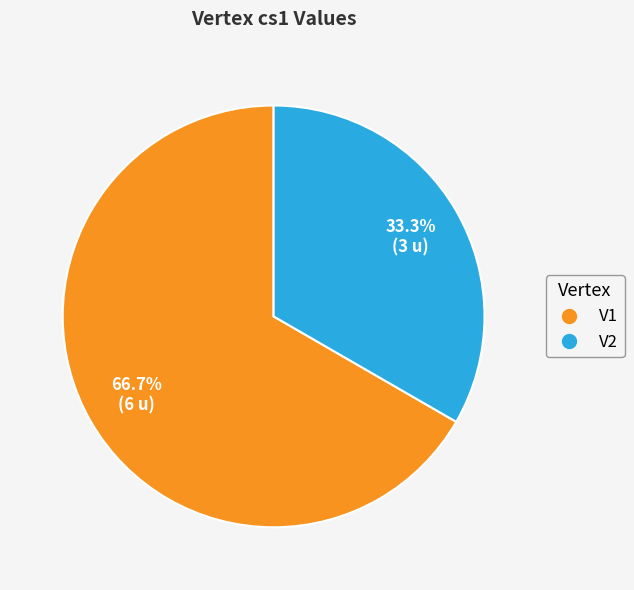

Rank the categories by value from highest to lowest.

V1, V2